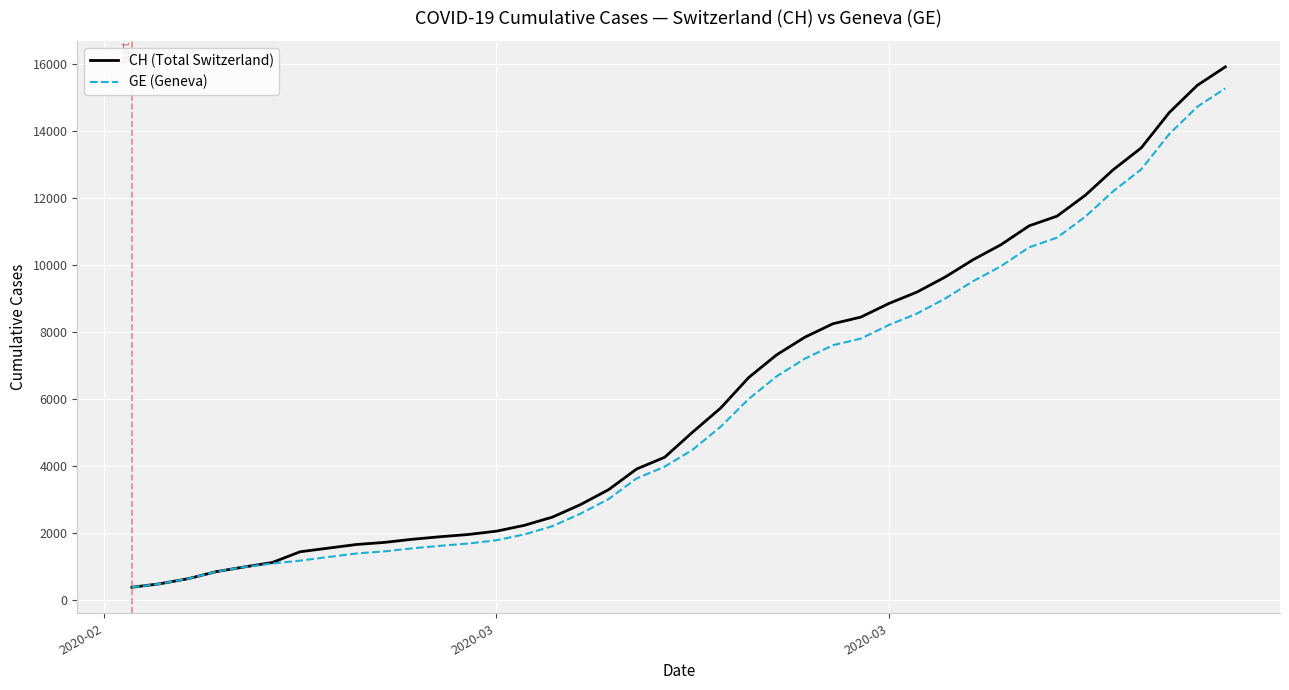

What is the minimum value for CH (Total Switzerland)?

375